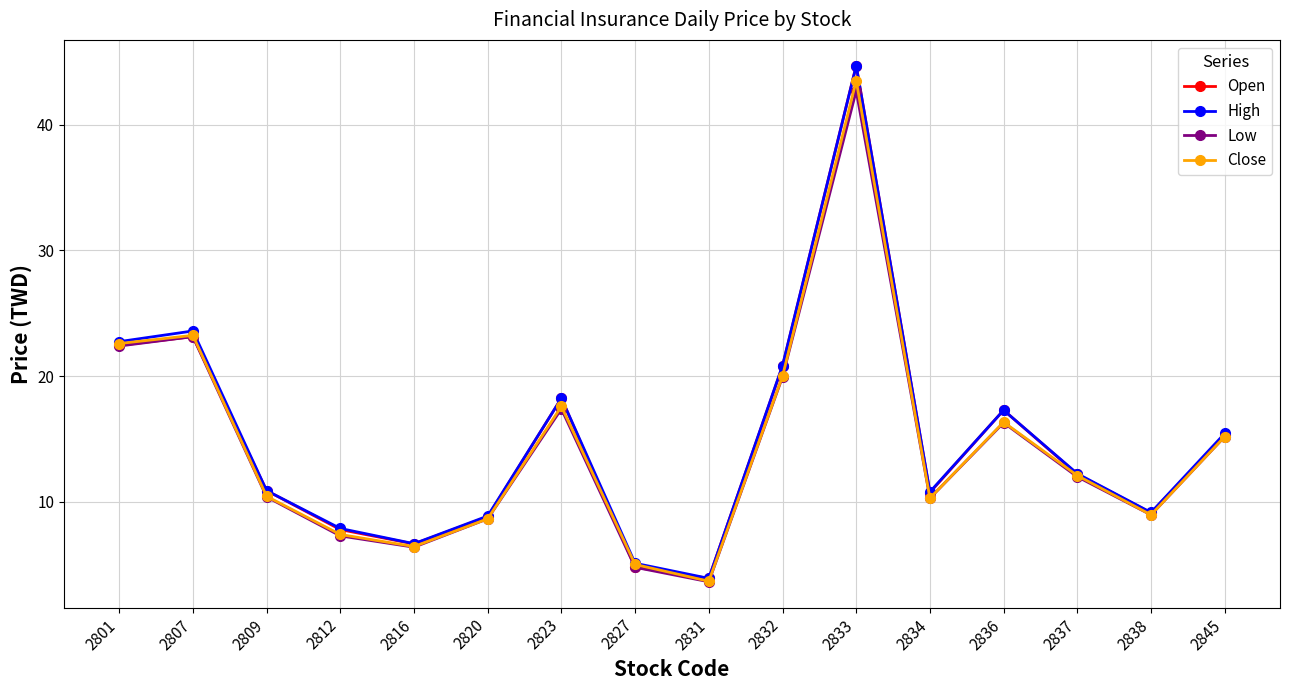

At which category does the chart reach its peak across all series?

2833